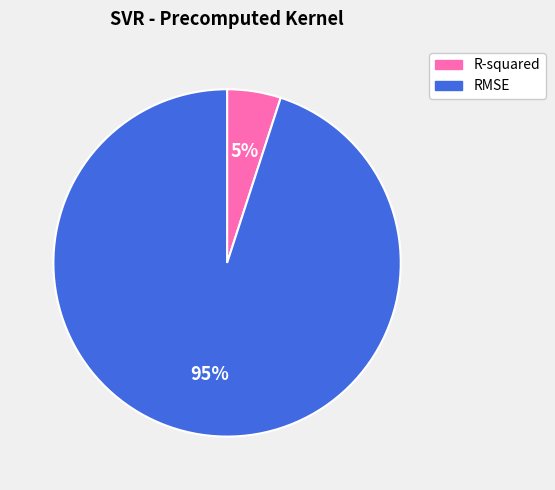

What percentage is the RMSE slice, to the nearest percent?

95%